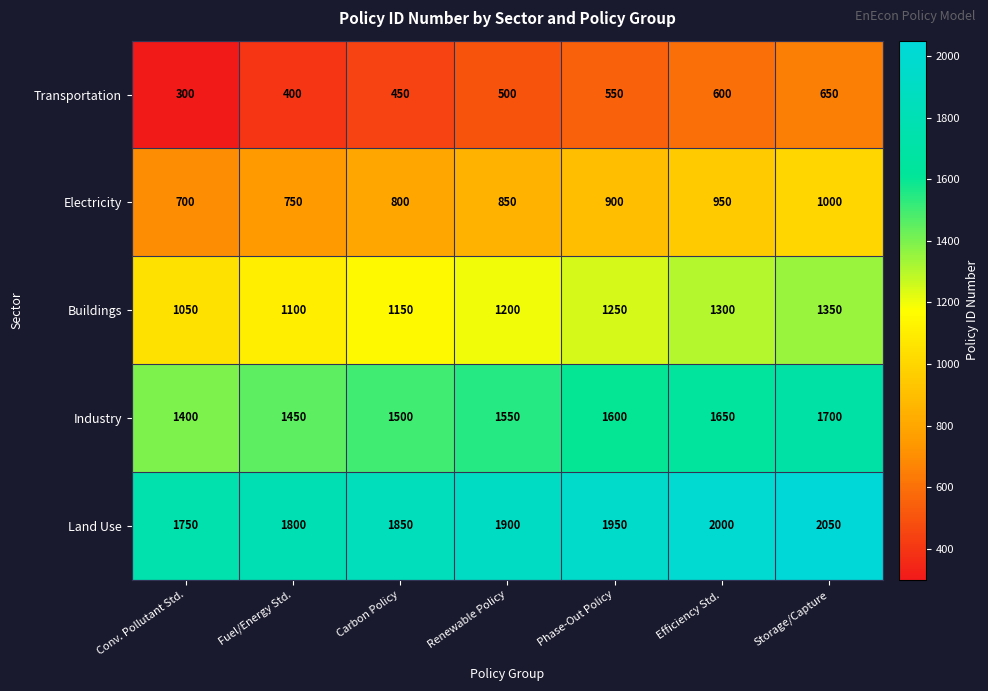

What is the sum of all Transportation values?

3450